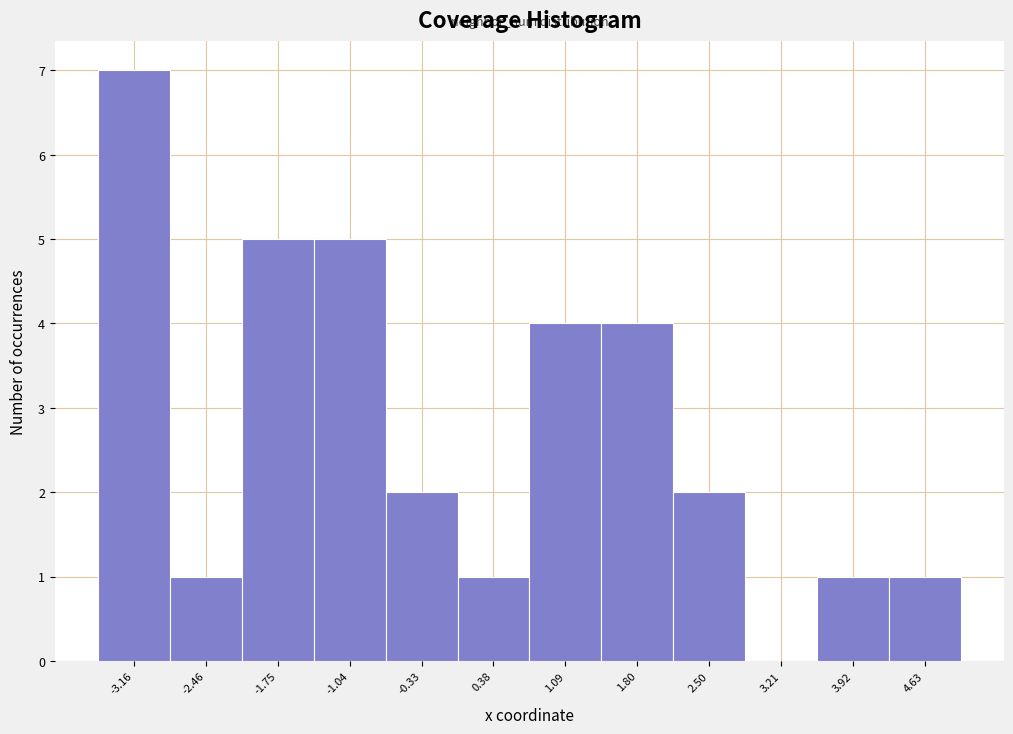

What is the height of the bar covering 2.1 to 2.9 on the x-axis? Neither the bar edges nor the heights are printed on the chart, so give them approximately, as read against the axes.

2